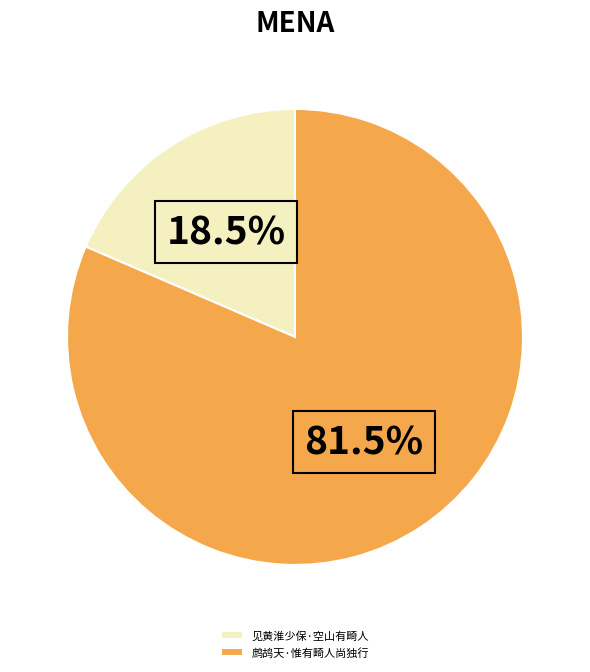

Rank the categories by value from highest to lowest.

鹧鸪天·惟有畸人尚独行, 见黄淮少保·空山有畸人